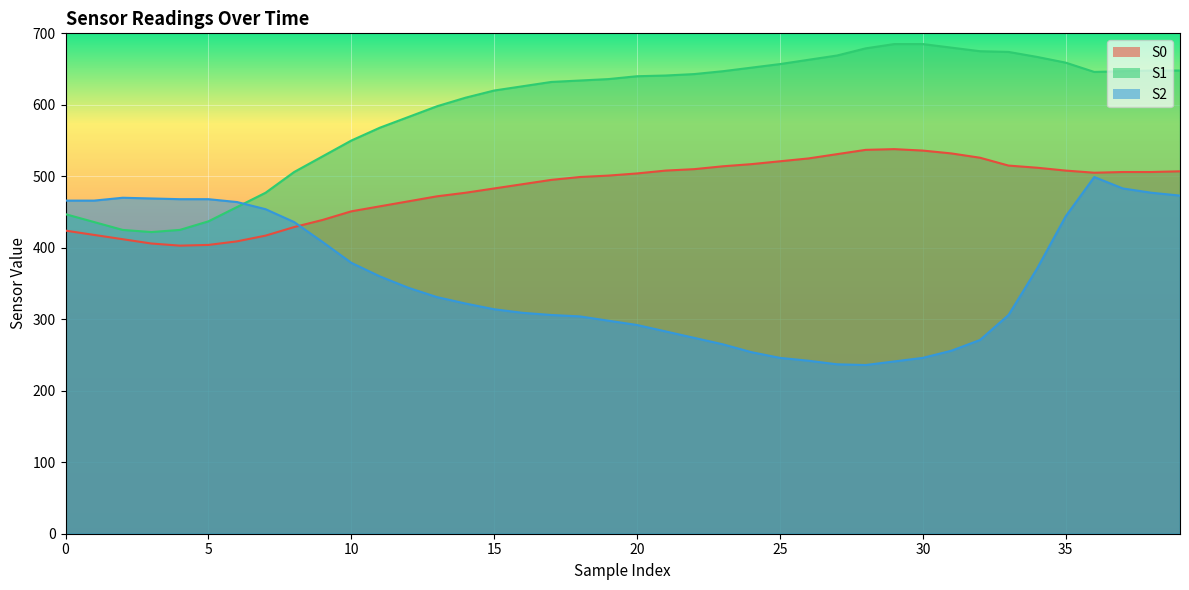

What is the difference between the S2 values at 23 and 3?

204